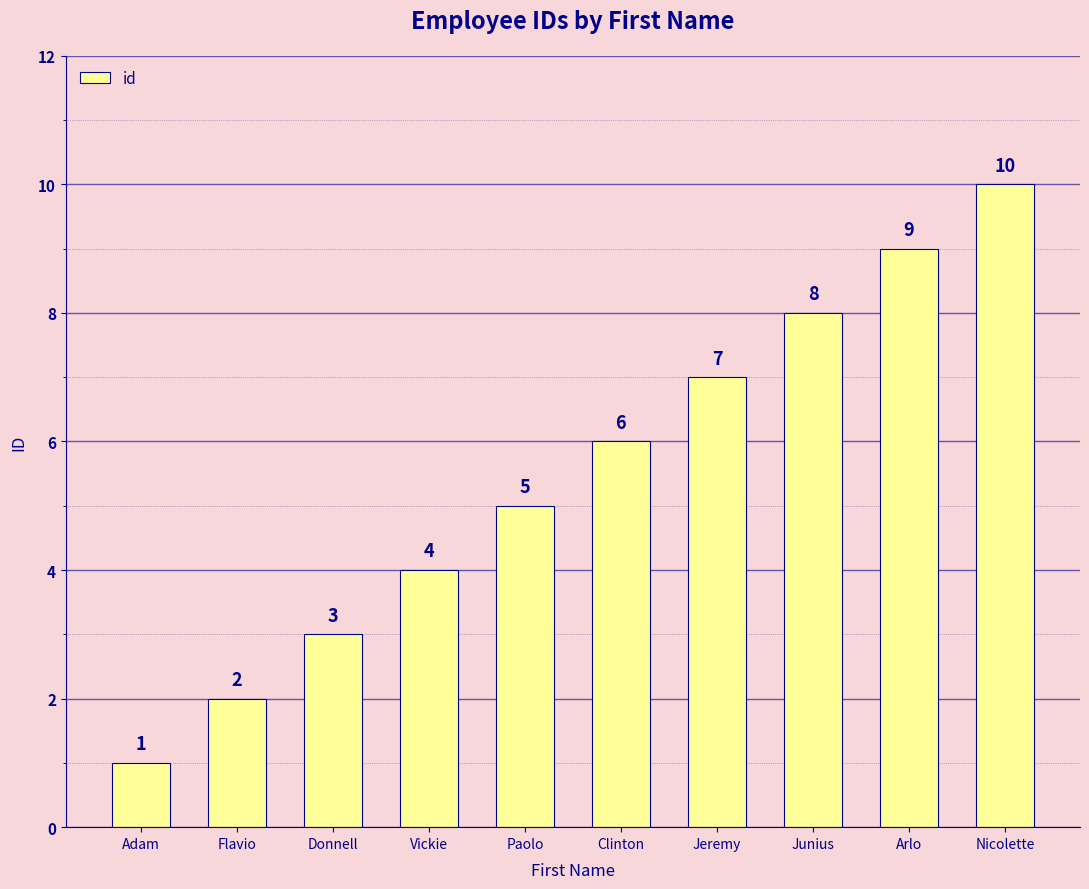

What is the maximum value shown in the chart?

10